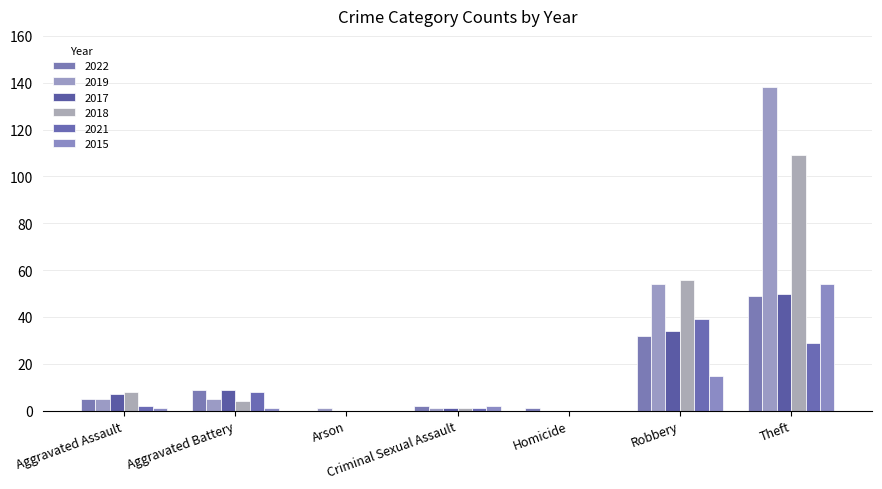

What is the average value of the 2015 series?

10